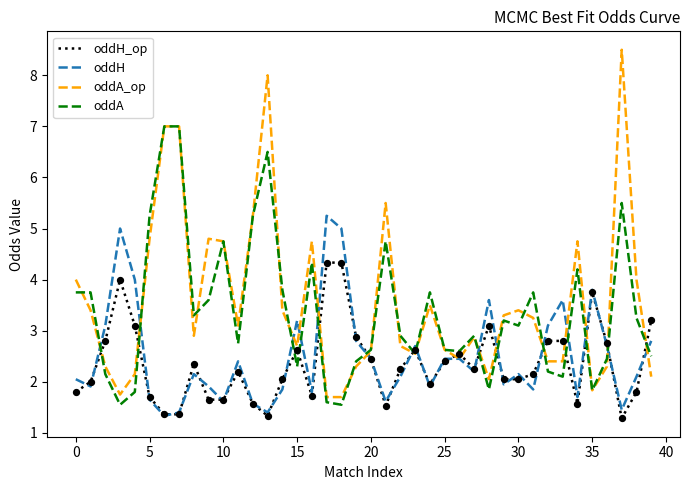

Which series has the widest spread of values?

oddA_op